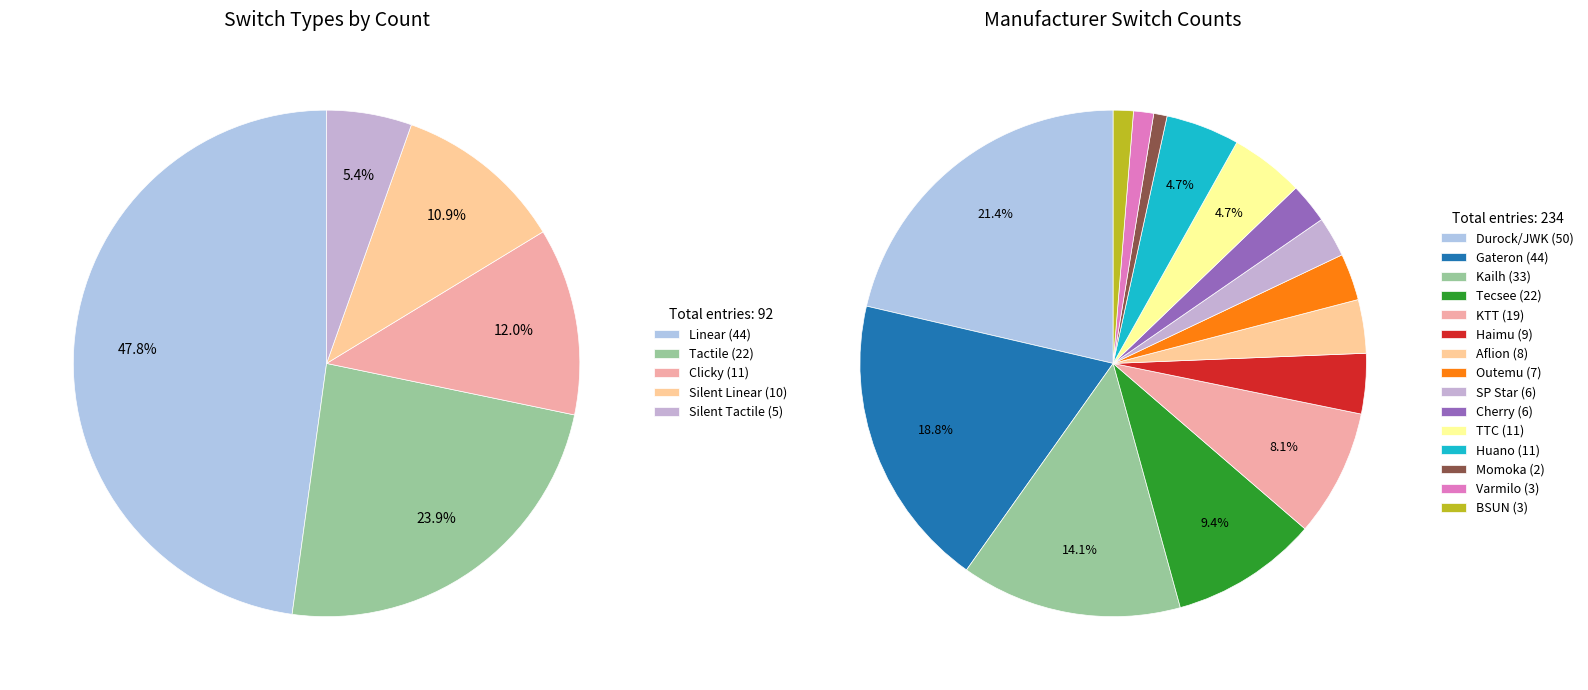

Between Tactile and Silent Tactile, which is larger?

Tactile